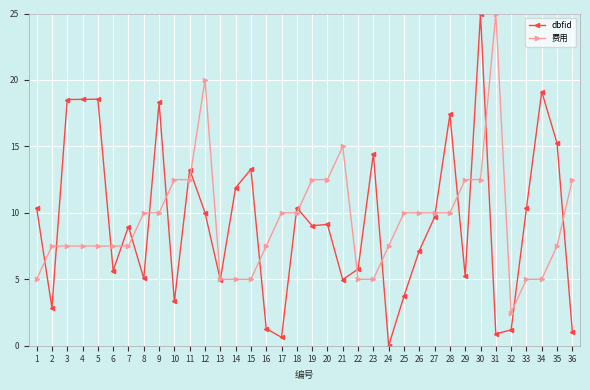

True or false: dbfid has a value of 18.5 at 3.

True